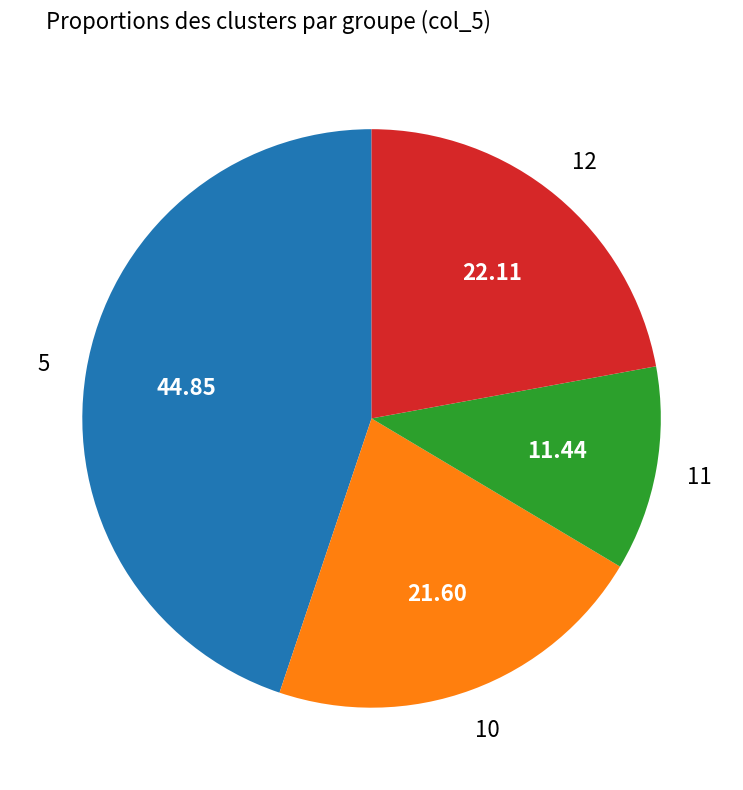

How many segments does this pie chart have?

4